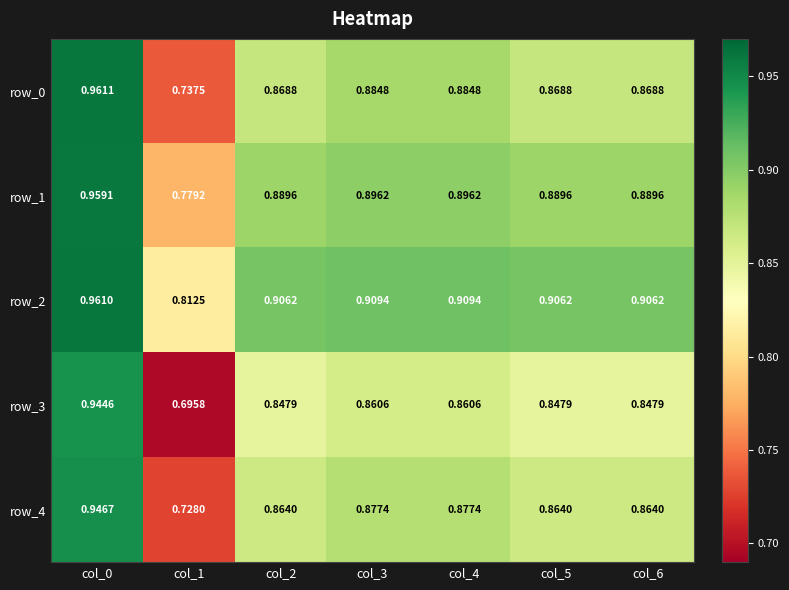

Rank the series by their maximum value, from highest to lowest.

row_0, row_2, row_1, row_4, row_3